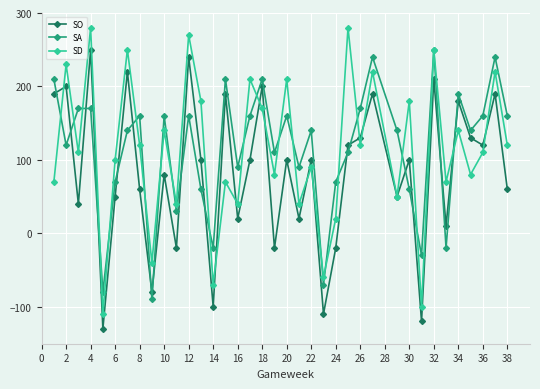

Which series ends up on top after the final intersection of SA and SO?

SA